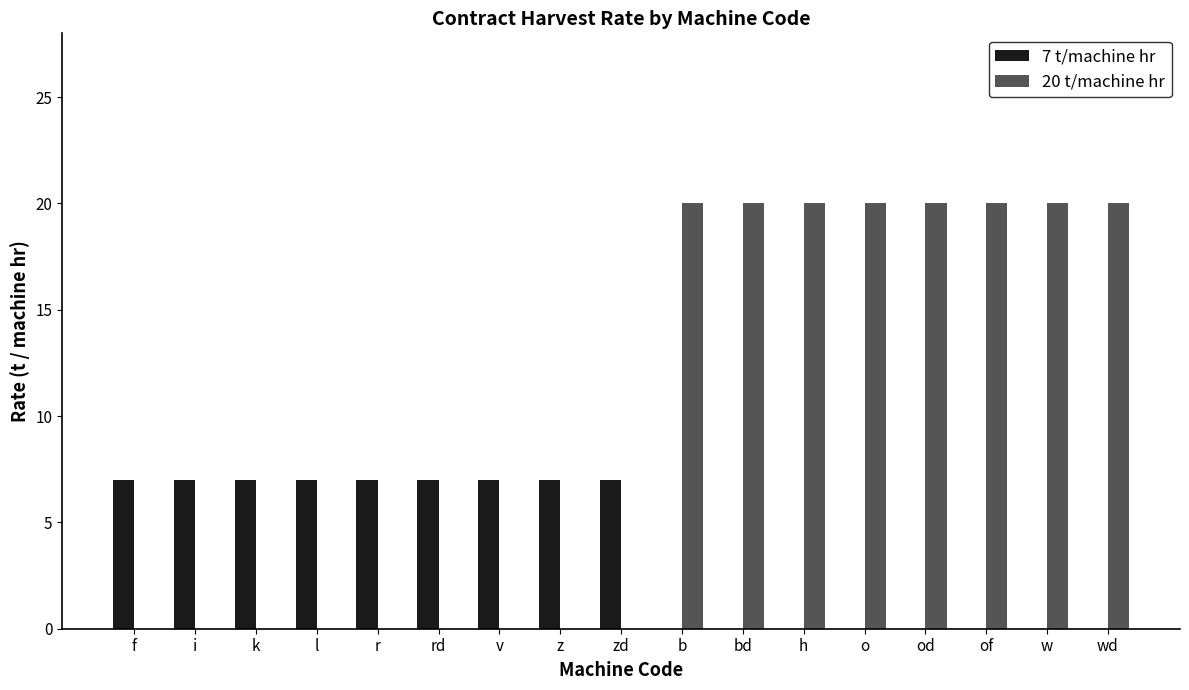

What is the spread (max minus min) of values at r?

7